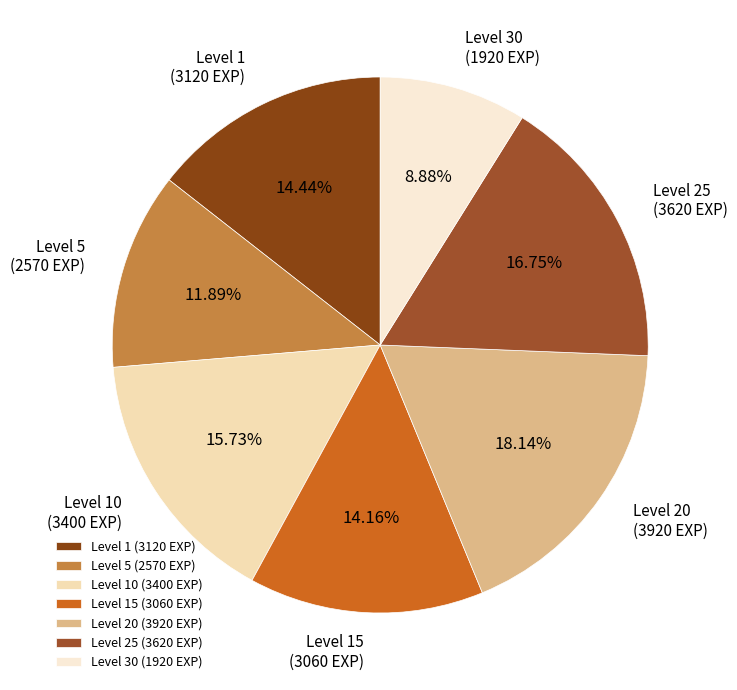

How many slices are in this pie chart?

7